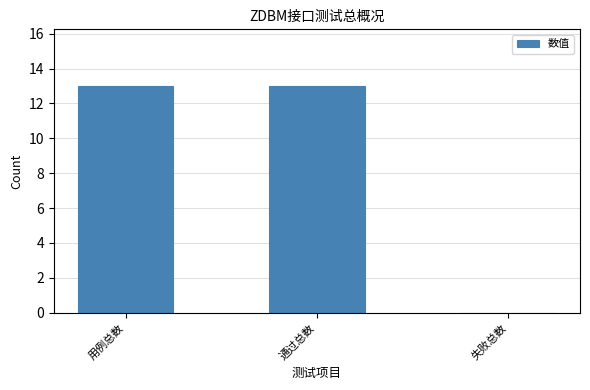

Count the values in the range 0 to 13.

3